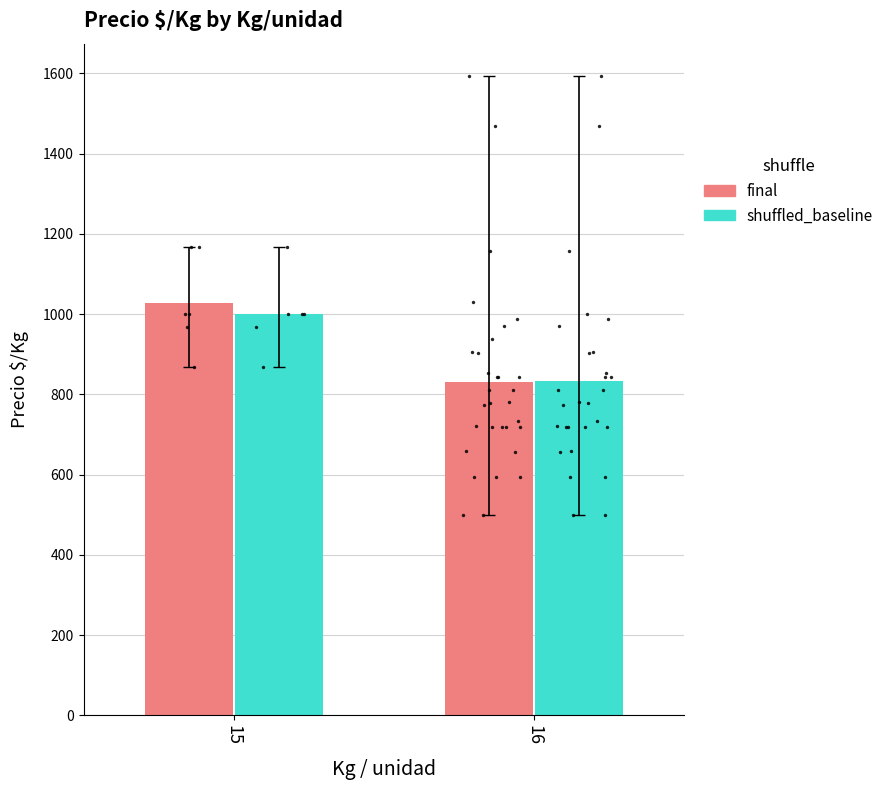

What is the total value across all series at 15?

2028.2